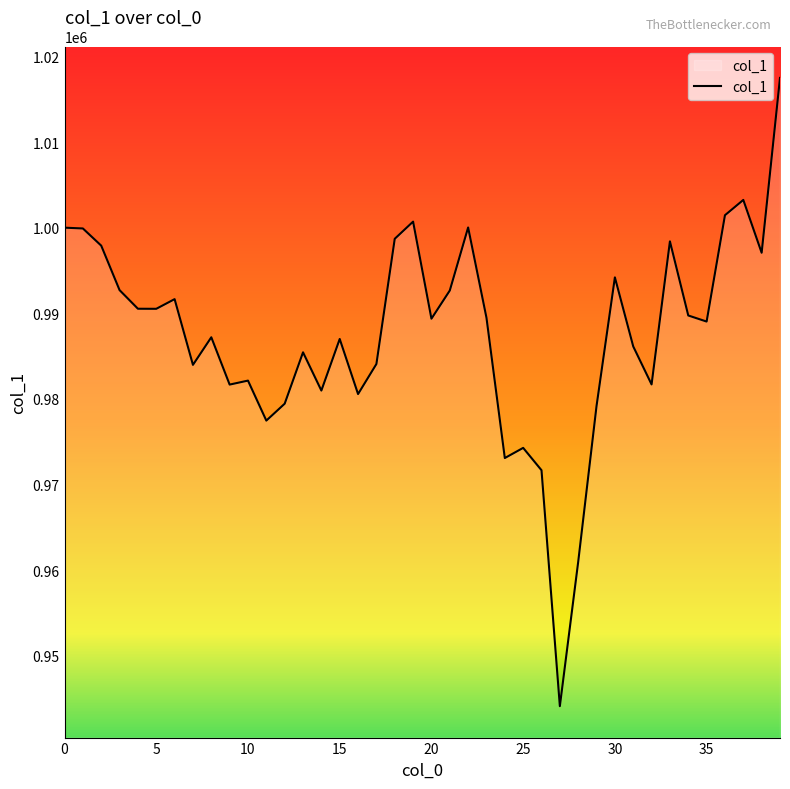

What is the difference between the maximum and minimum values?

73373.1